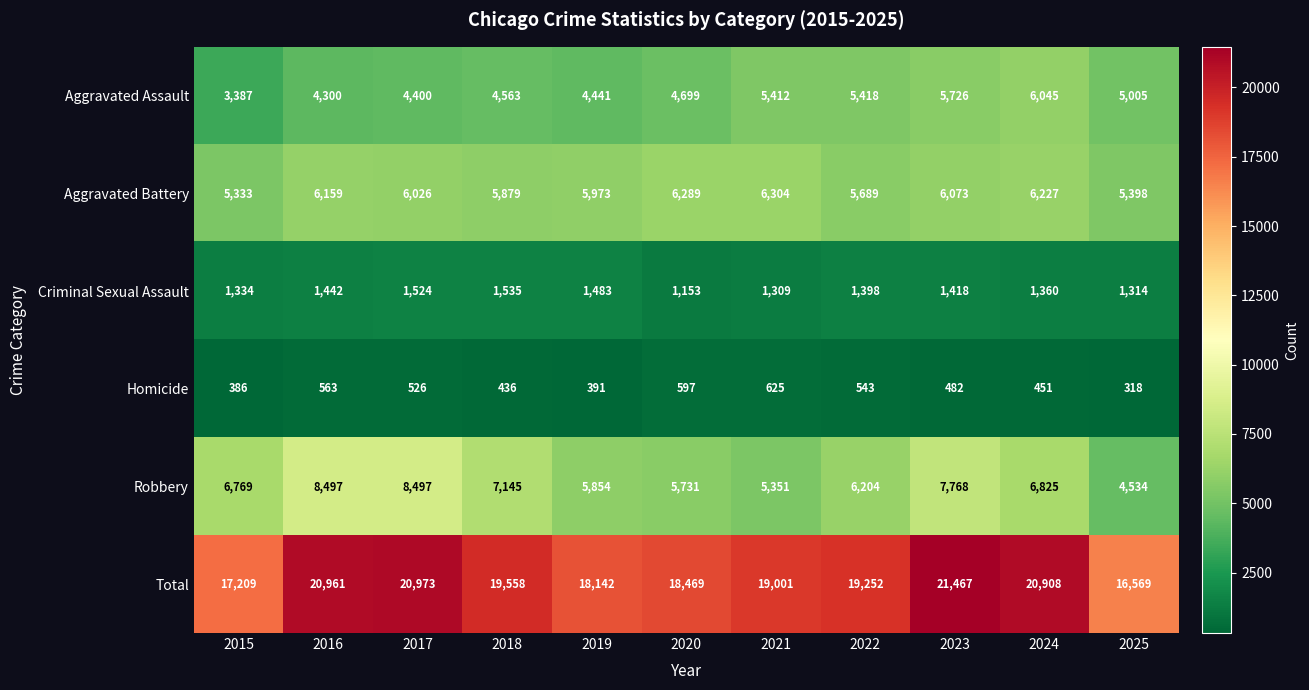

True or false: Total has a value of 6199 at 2017.

False